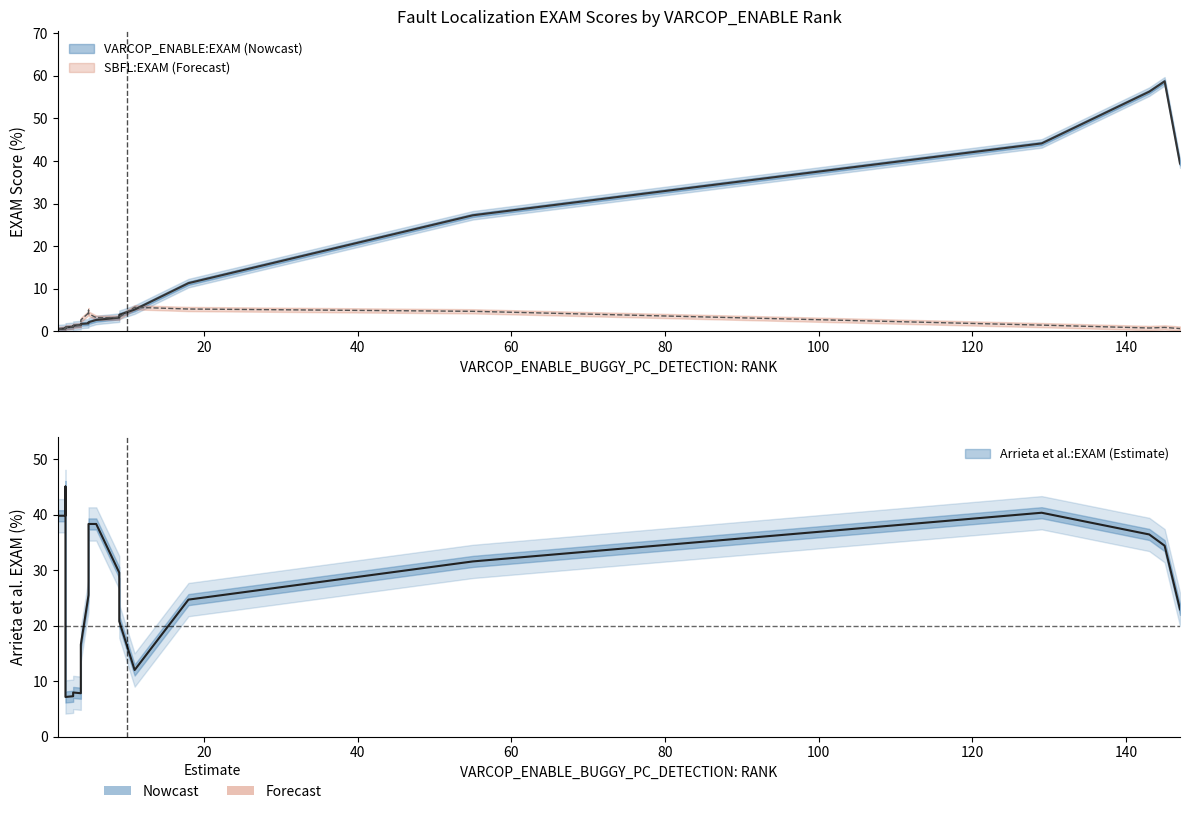

How many lines are shown in the chart?

3